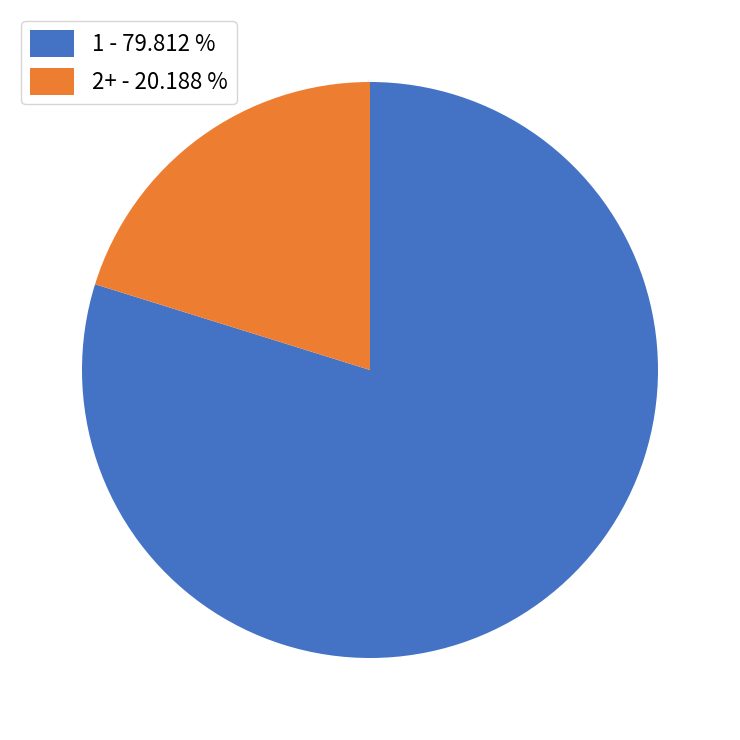

Is the sum of 1 - 79.812 % and 2+ - 20.188 % greater than half?

Yes